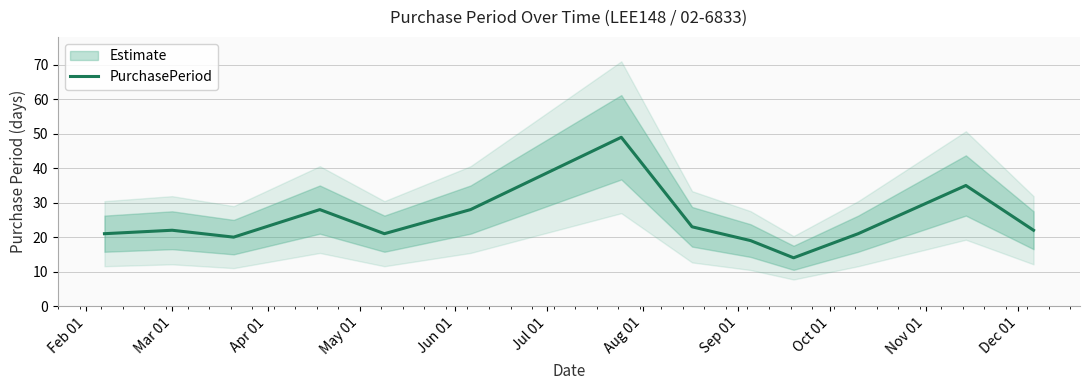

How many data points are less than 22?

6